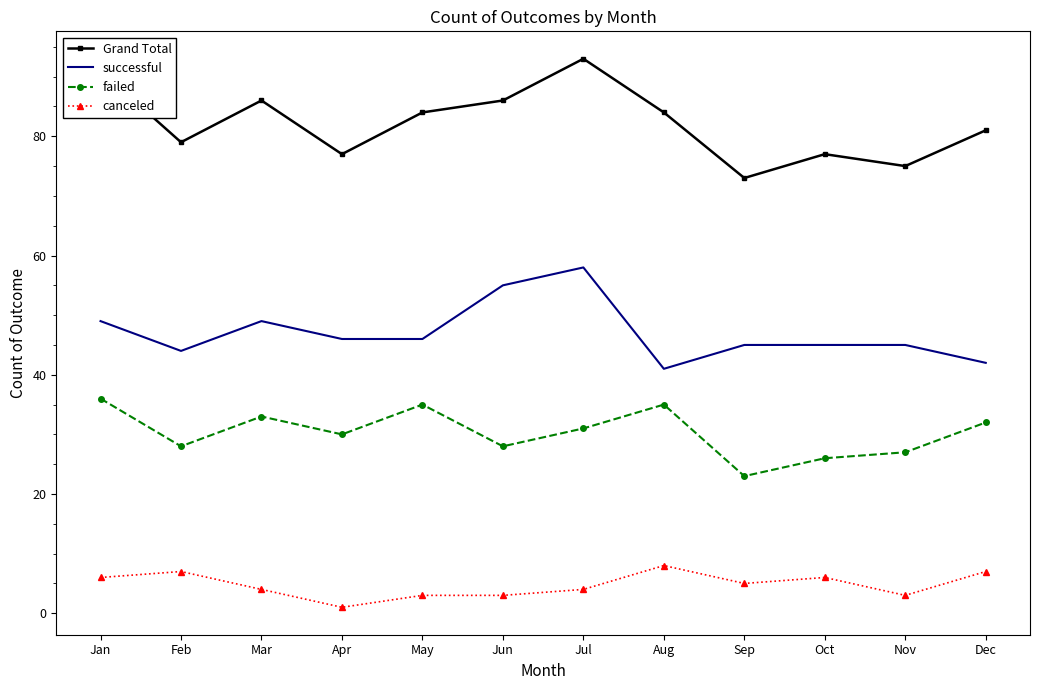

Rank the series at Nov from highest to lowest value.

Grand Total, successful, failed, canceled